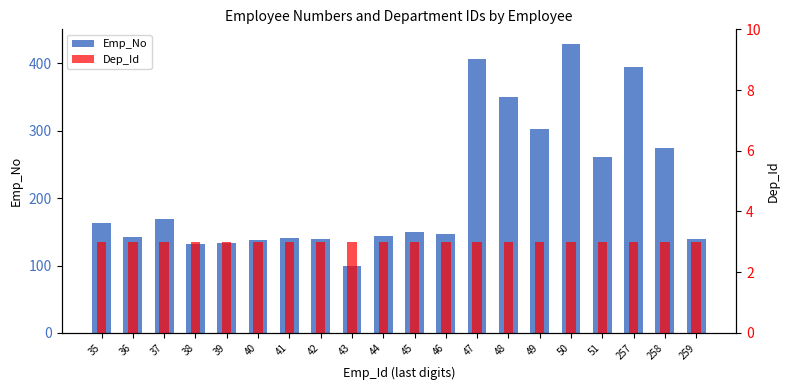

Which series changed the most between 36 and 43?

Emp_No